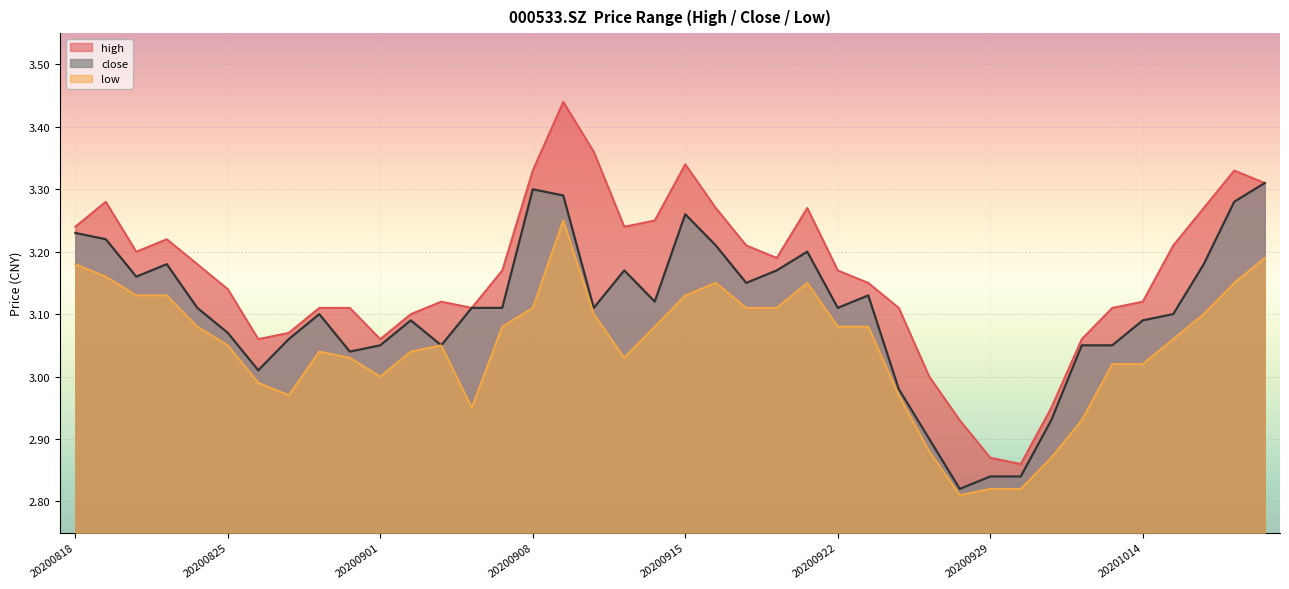

What is the difference between the maximum and minimum values in the high series?

0.6